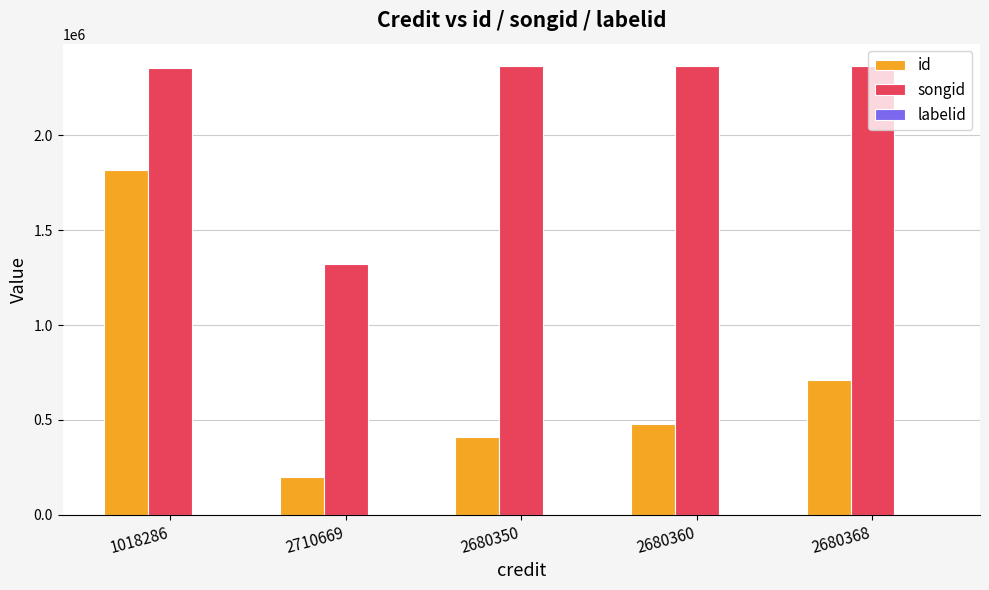

Which series has the largest total across all categories?

songid